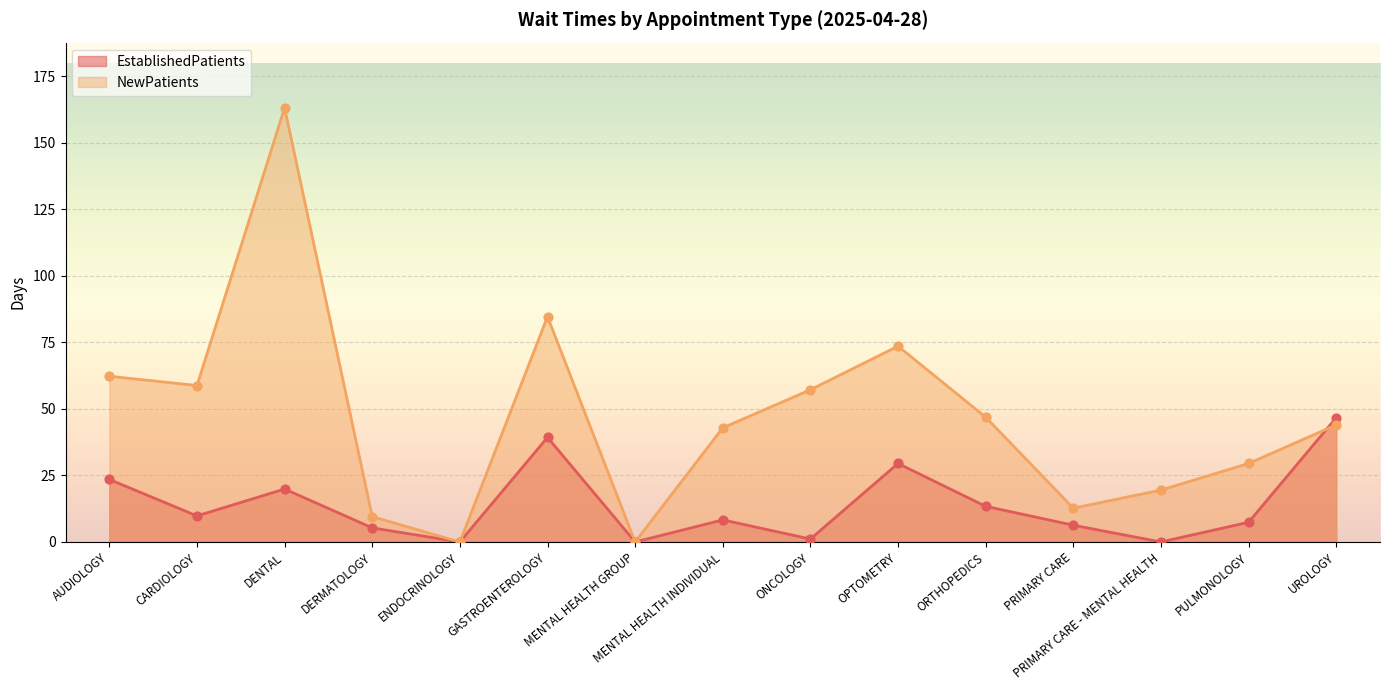

What is the total value across all series at PULMONOLOGY?

36.9